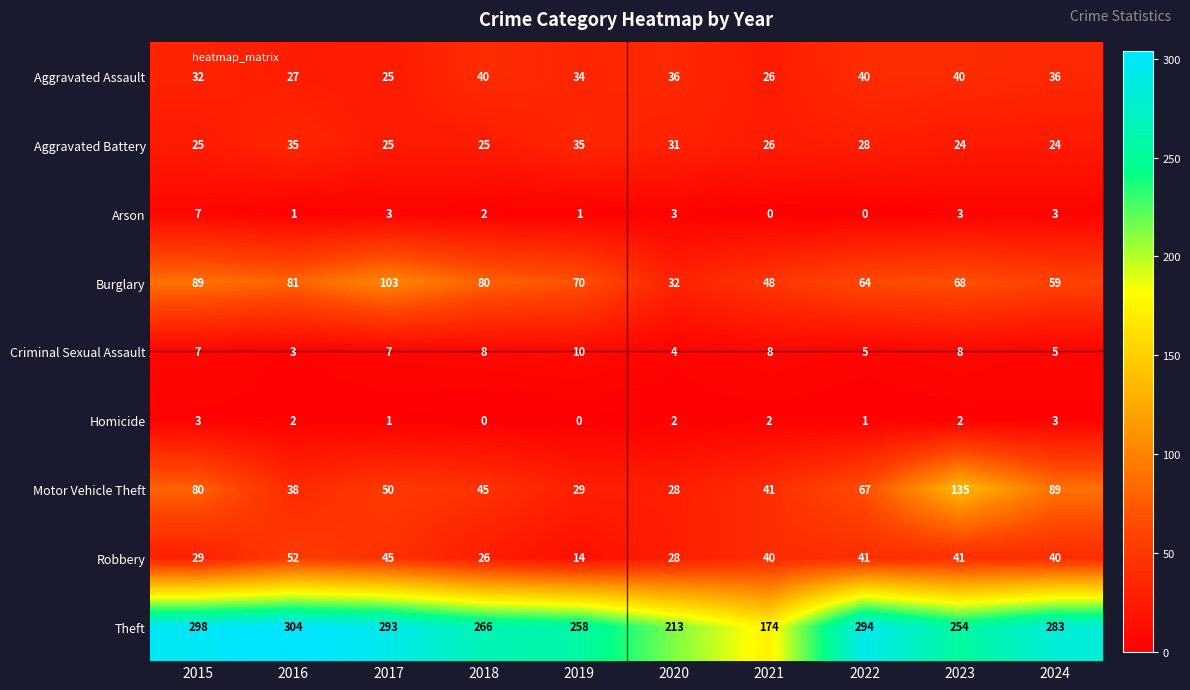

What is the difference between the highest and lowest values at 2018?

266